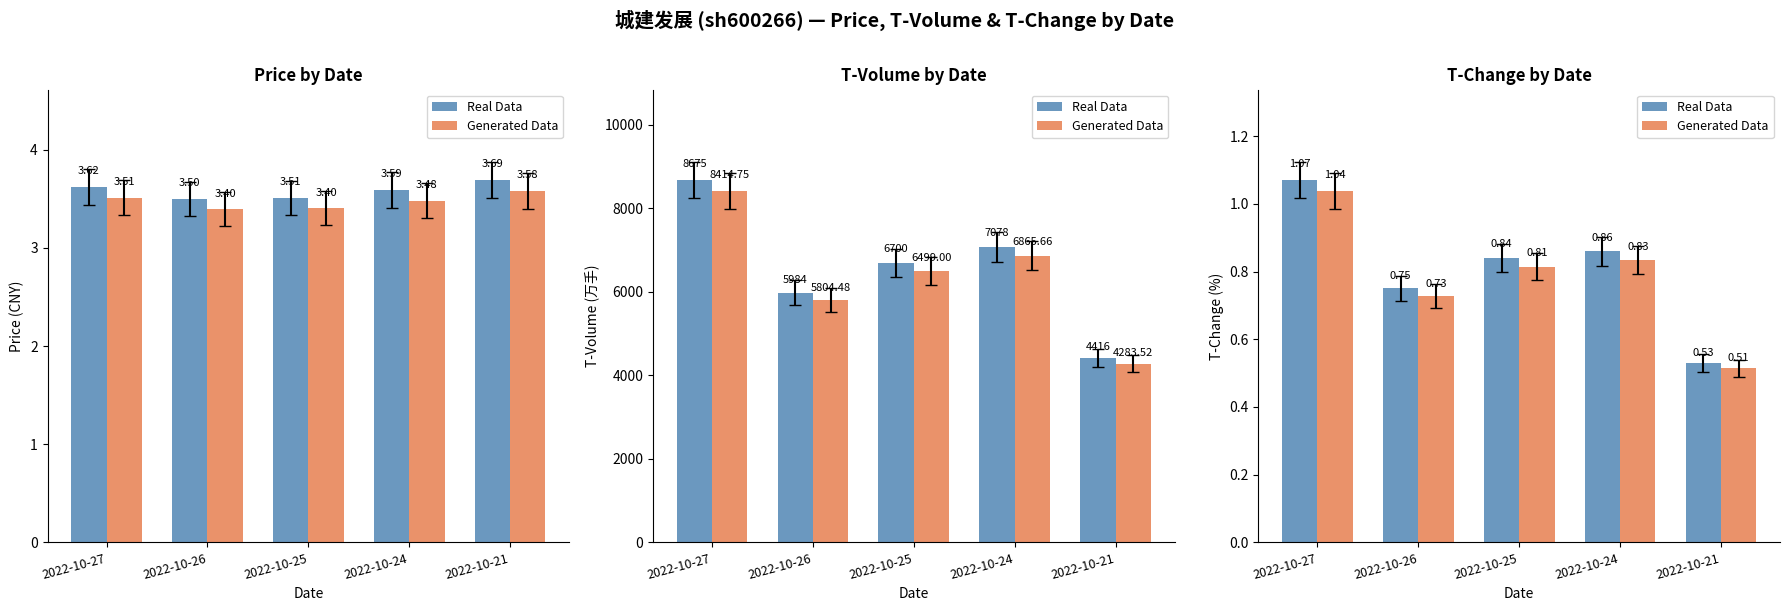

Which series has the largest total across all categories?

Real Data